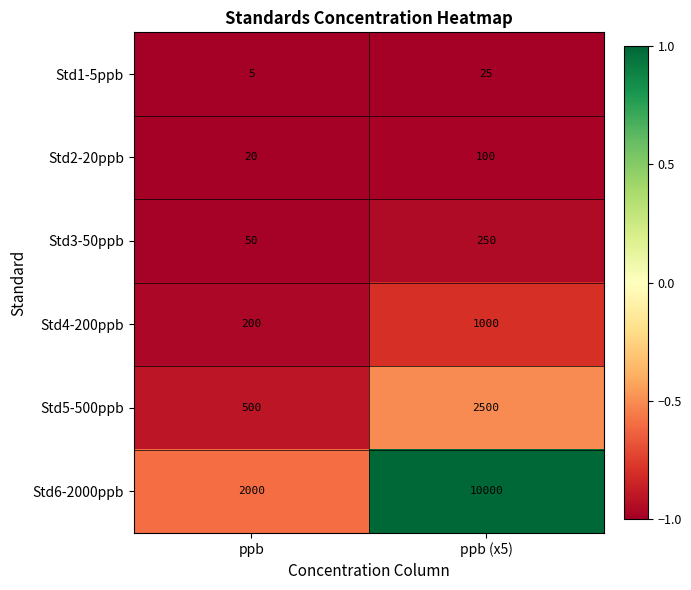

At which category is the sum across all series the highest?

ppb (x5)